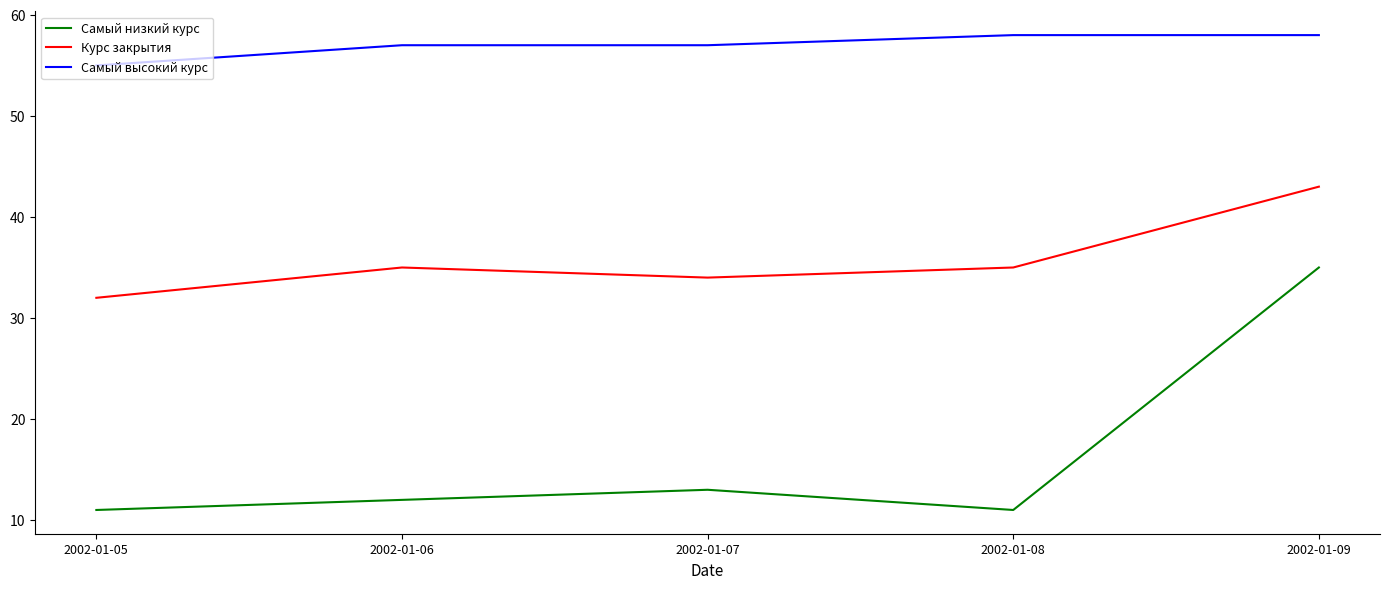

Which series has the largest total across all categories?

Самый высокий курс